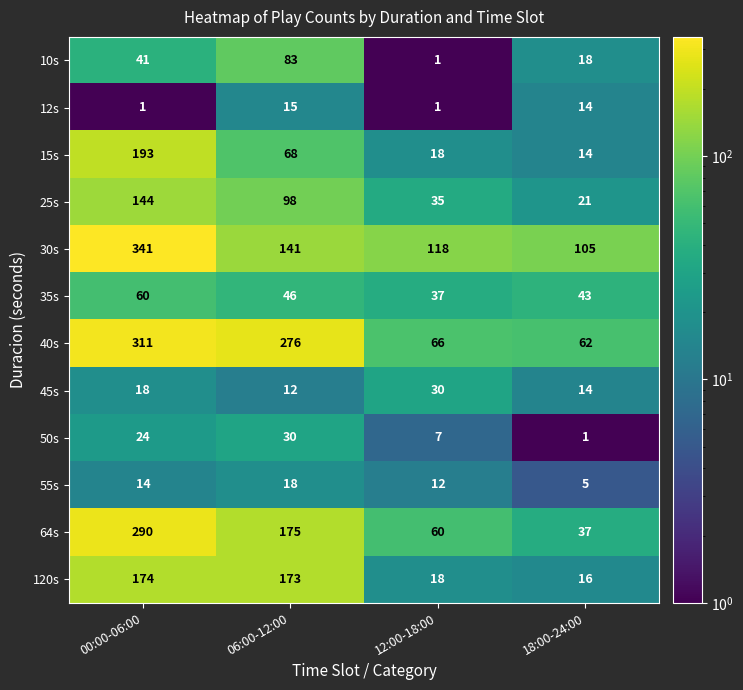

Which series has the widest spread of values?

64s